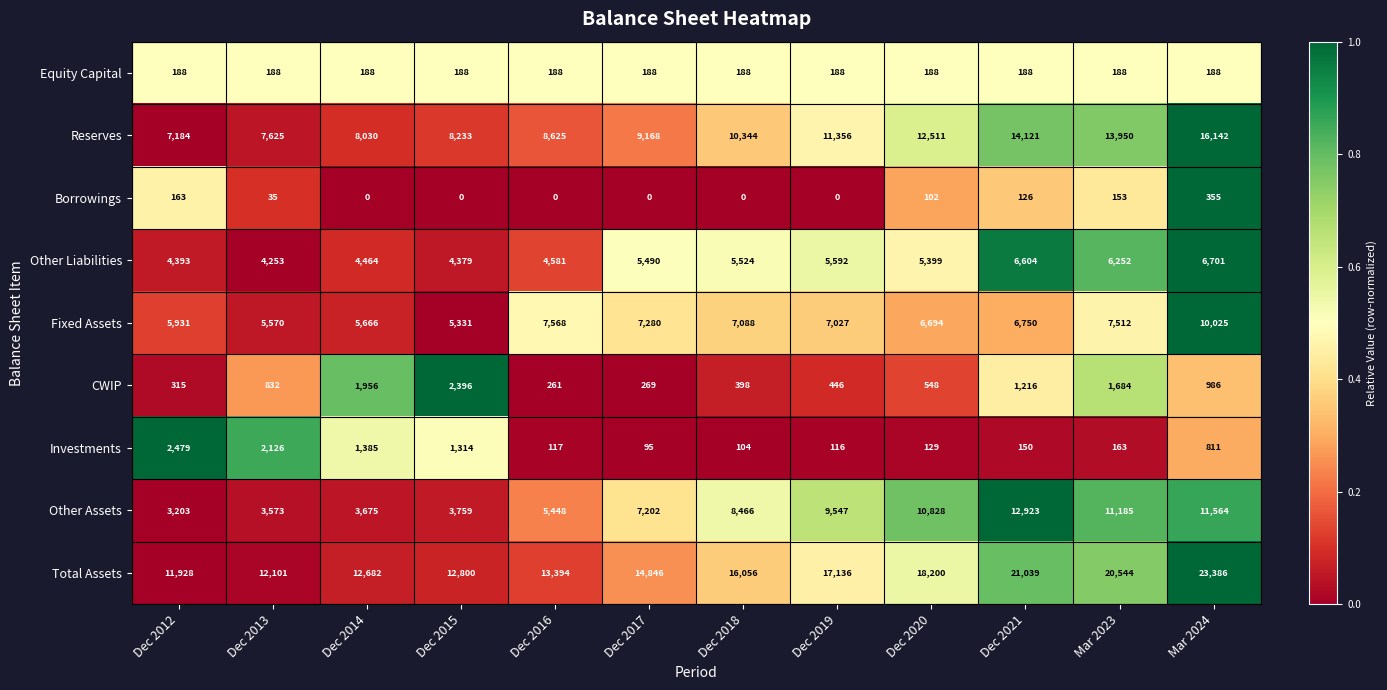

List the series in order of their peak value, lowest first.

Equity Capital, Borrowings, CWIP, Investments, Other Liabilities, Fixed Assets, Other Assets, Reserves, Total Assets